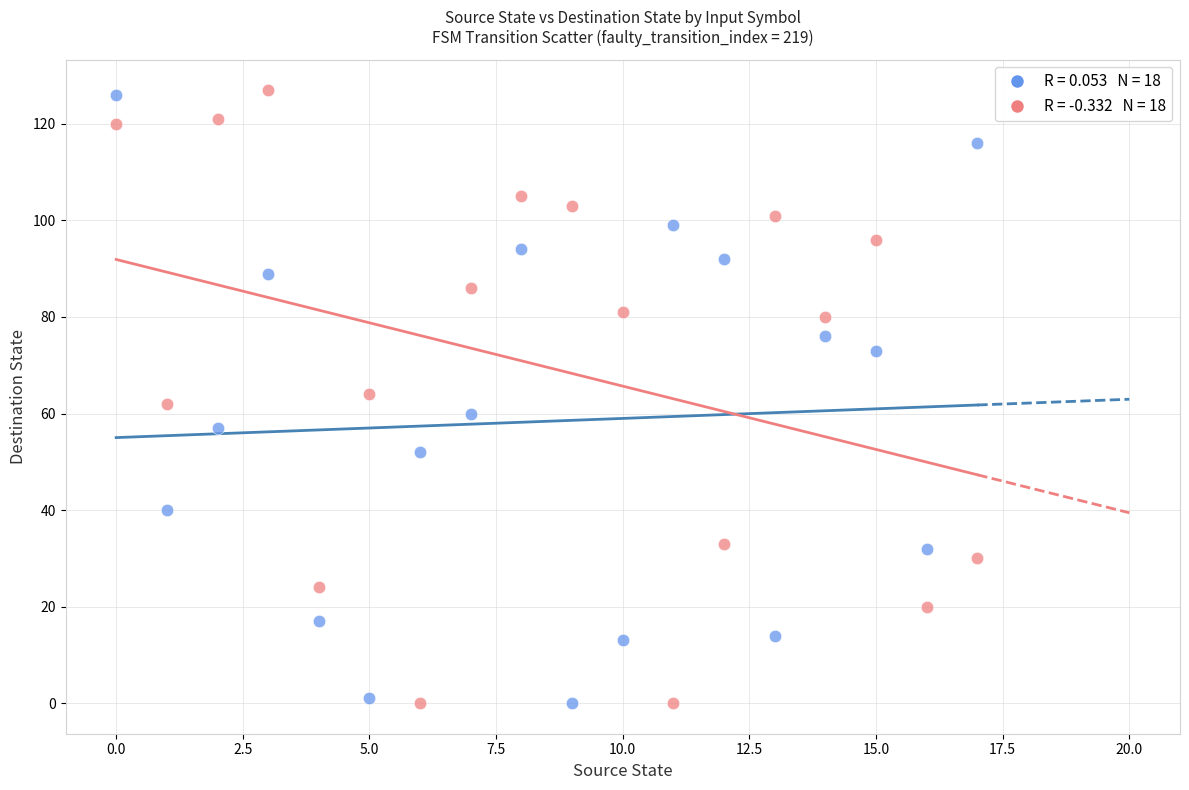

Across all data points, what is the range of Y values (max minus min)?

127